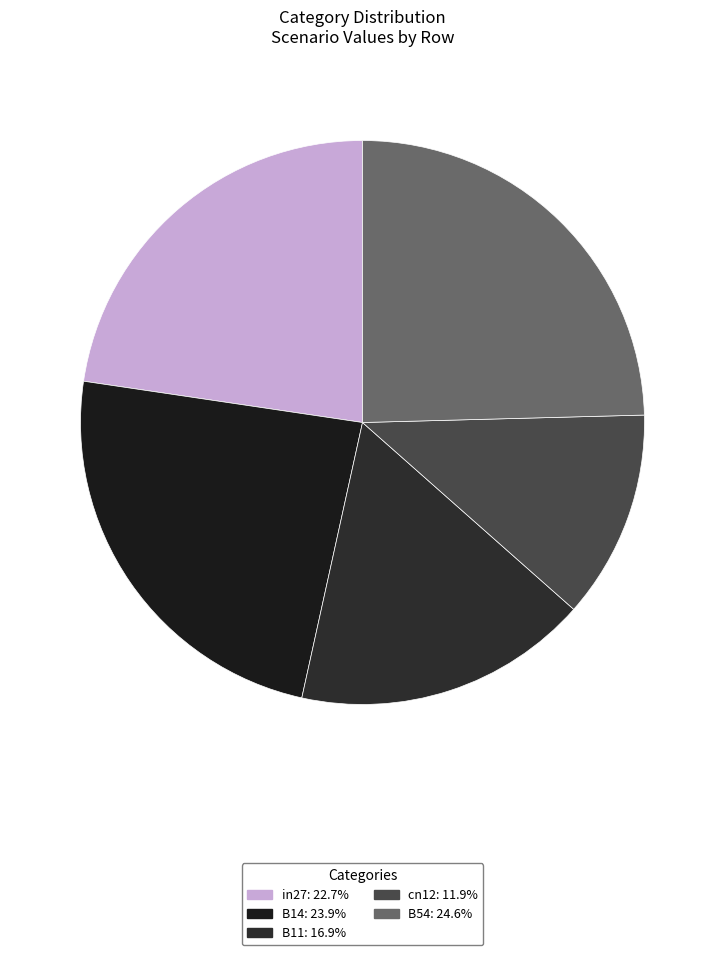

Is there any slice that represents more than half of the pie?

No